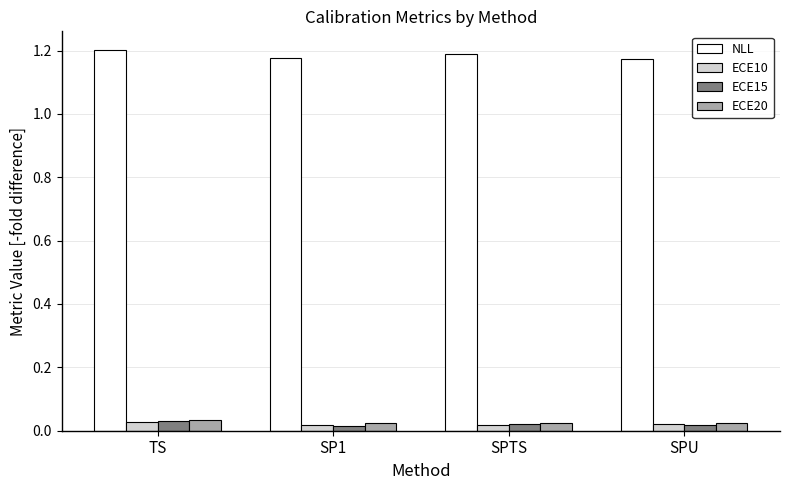

True or false: NLL has a value of 1.2 at SP1.

True